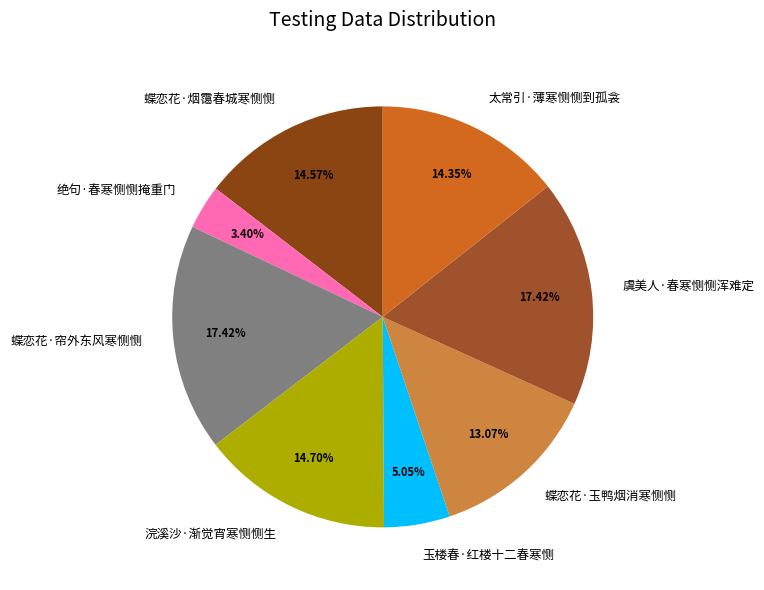

How many segments does this pie chart have?

8